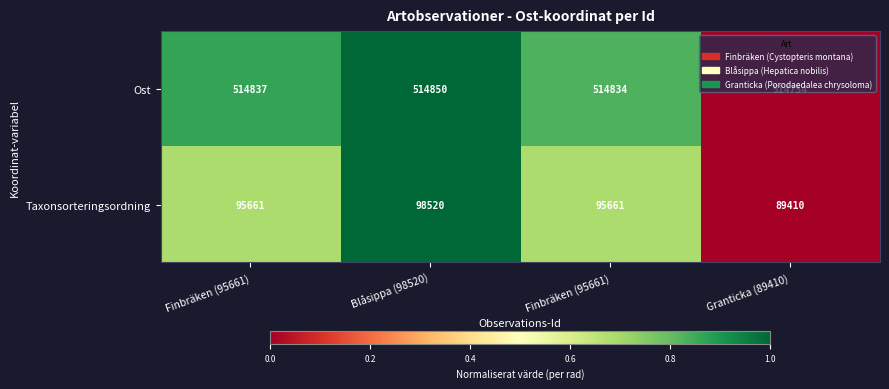

Which series has the widest spread of values?

Taxonsorteringsordning